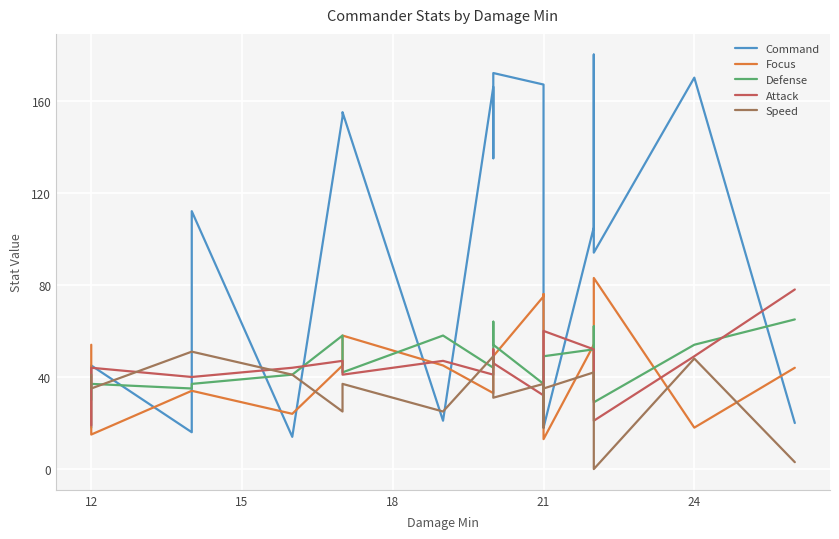

How many distinct data groups are displayed?

5